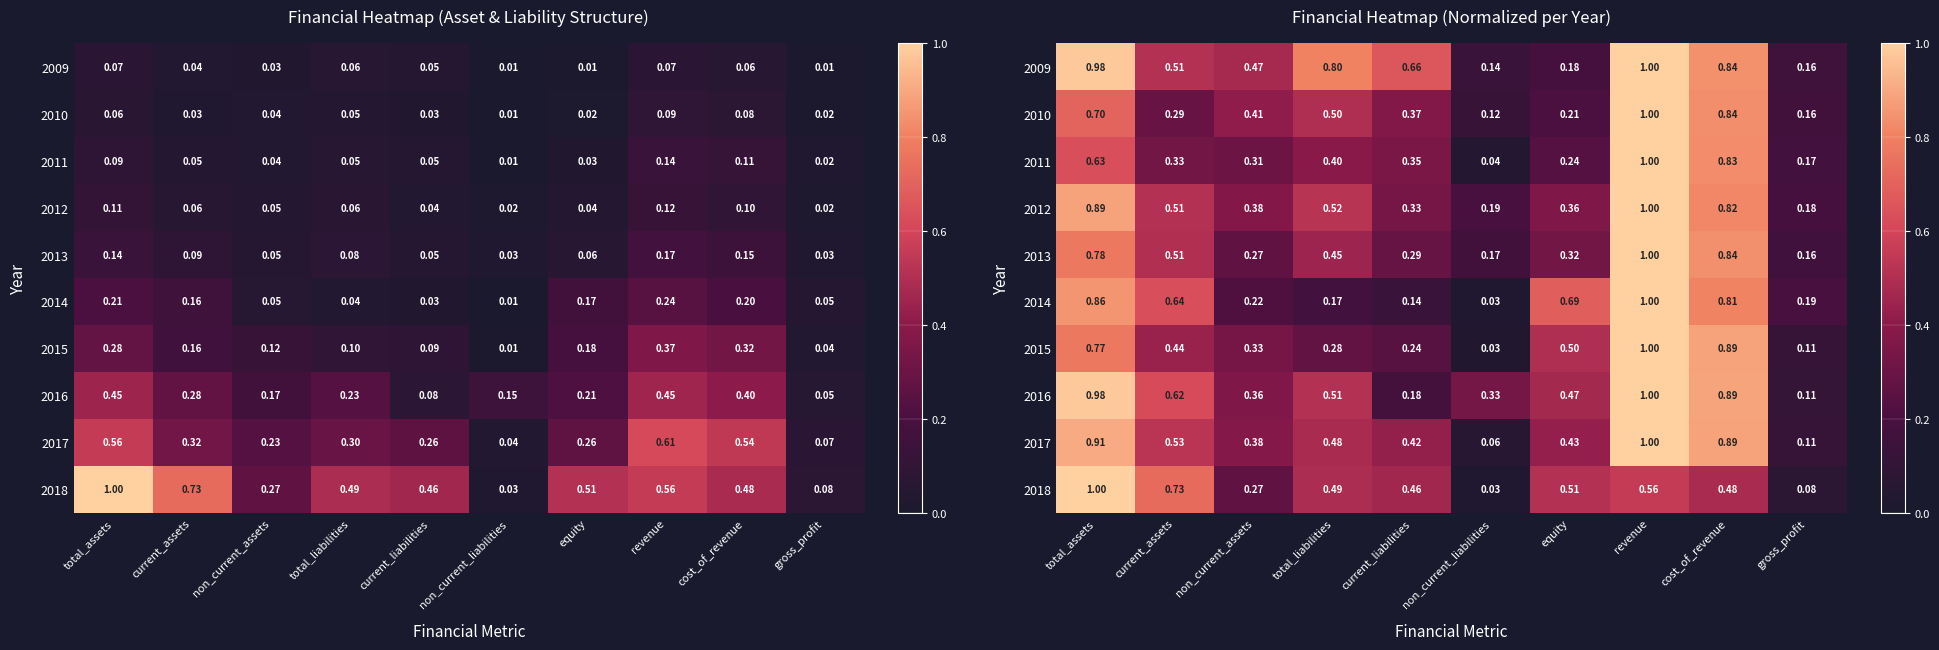

Which category has the lowest value in the 2018 series?

non_current_liabilities